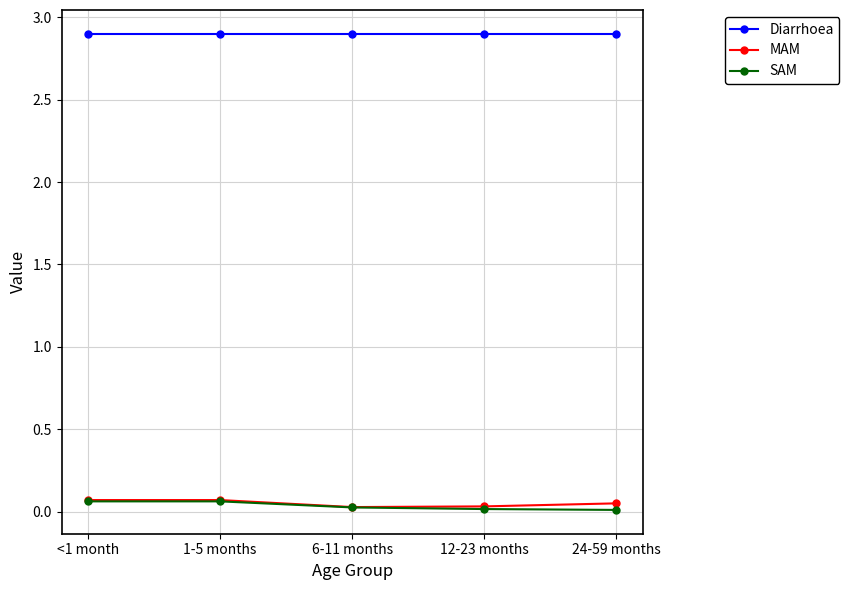

True or false: MAM and Diarrhoea cross at least once.

False